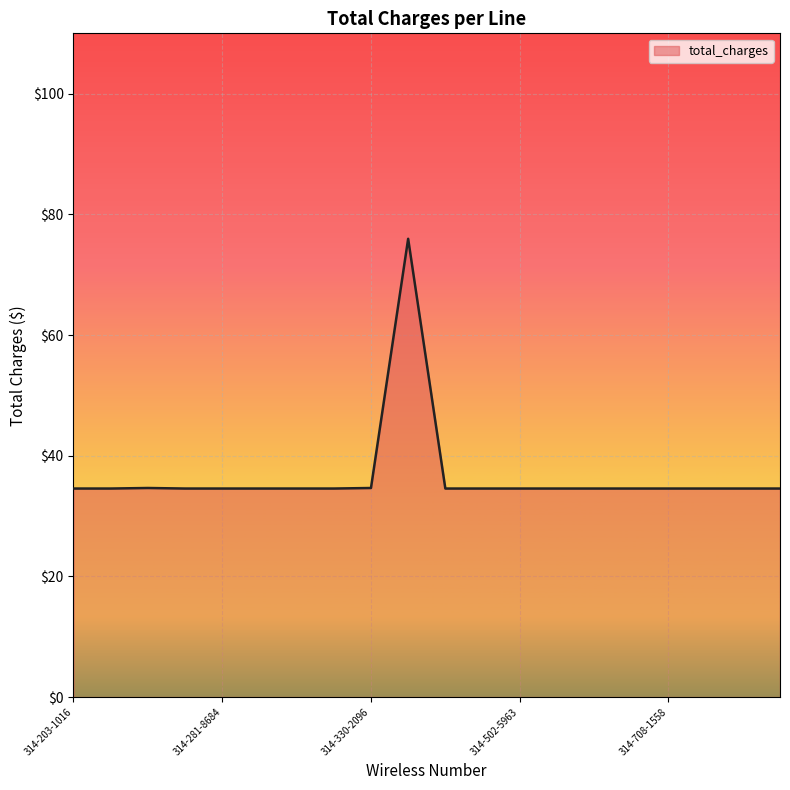

What is the greatest value displayed?

76.0